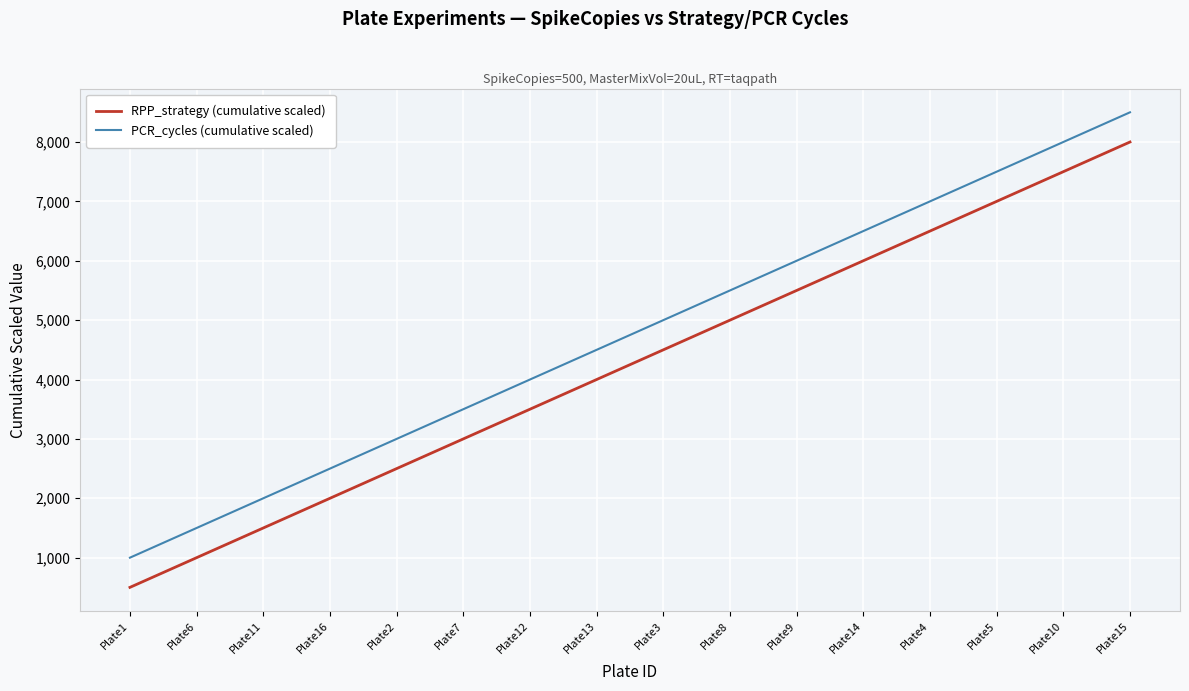

What is the difference between the highest and lowest values at Plate2?

500